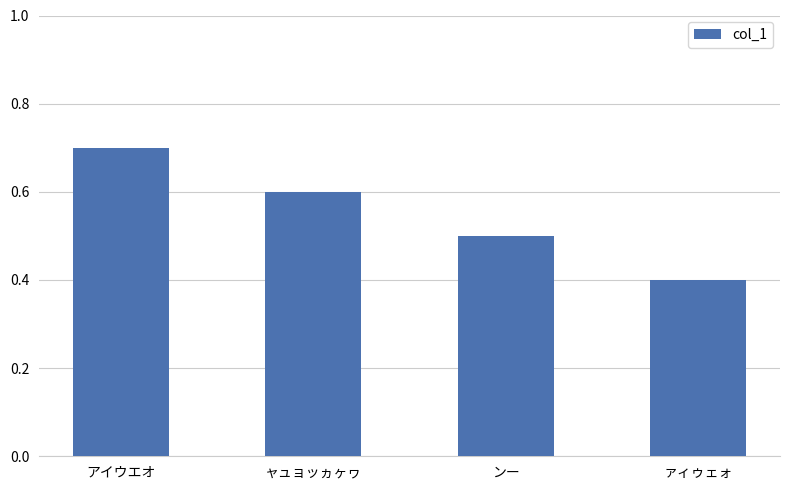

List the labels in order of value, smallest first.

ァィゥェォ, ンー, ャュョッヵヶヮ, アイウエオ